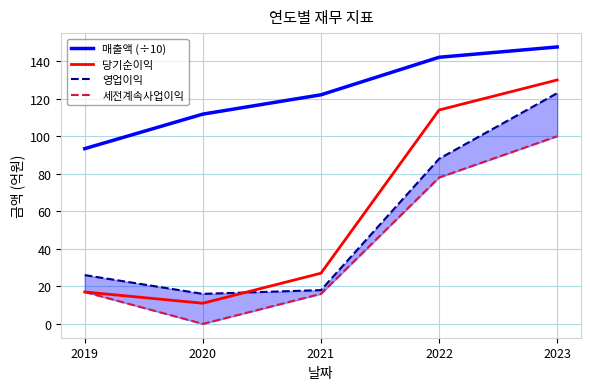

What is the difference between the maximum and second lowest values in the 세전계속사업이익 series?

84.0